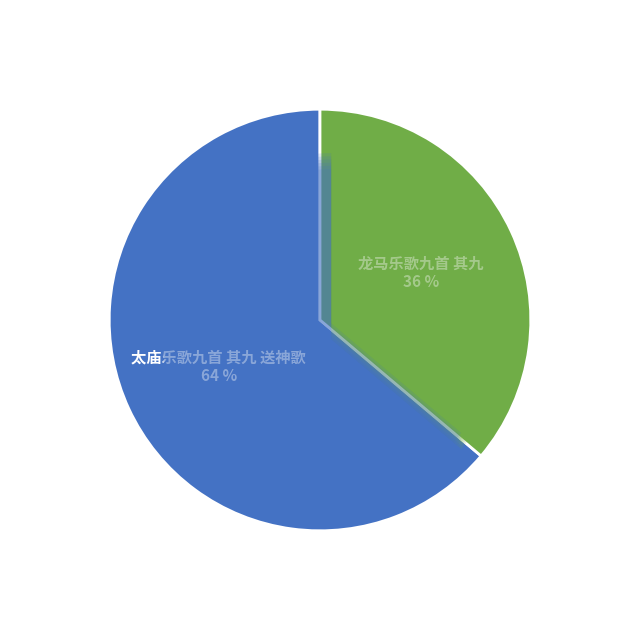

True or false: 龙马乐歌九首 其九 accounts for 36% of the total.

True